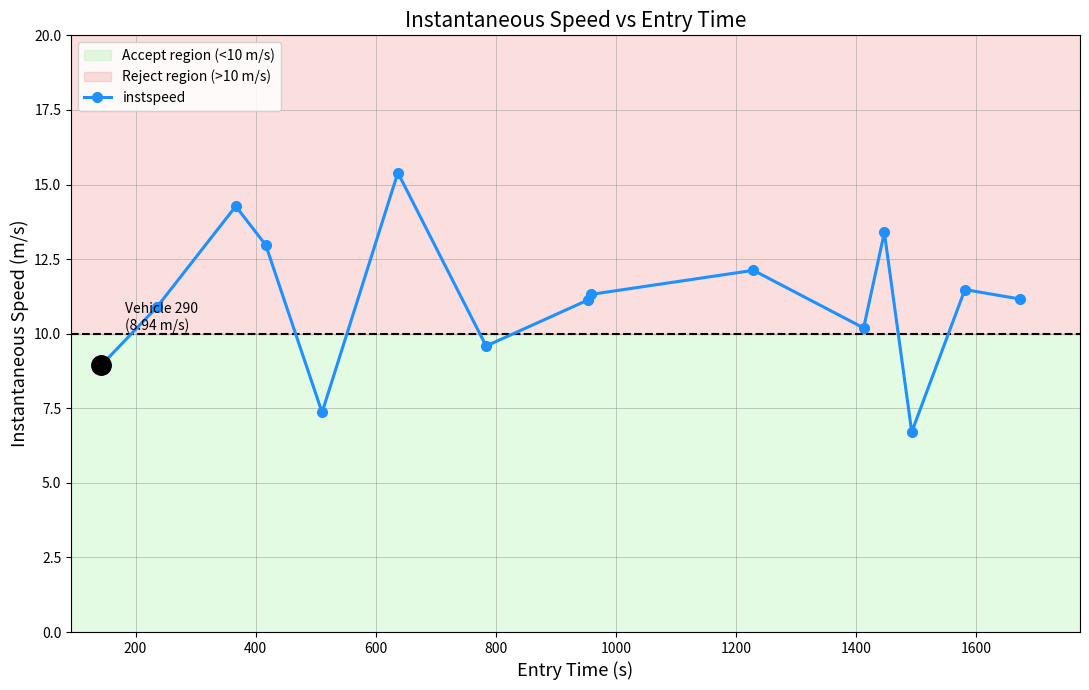

Does the chart display data point markers on the line(s)?

Yes